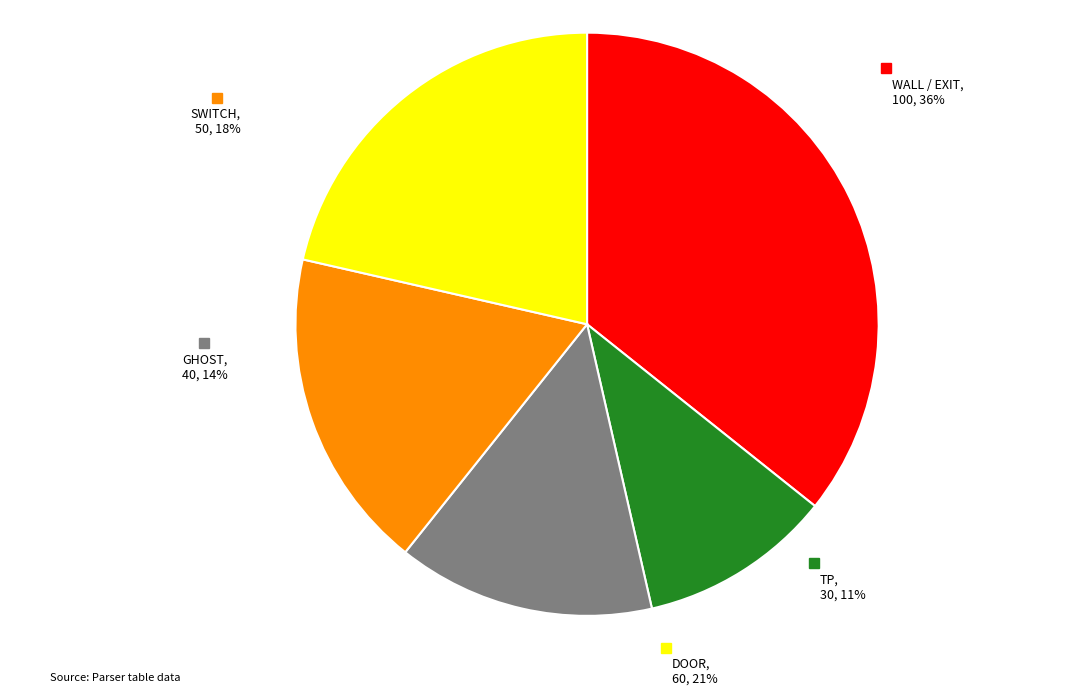

Rank the categories by value from highest to lowest.

WALL / EXIT, DOOR, SWITCH, GHOST, TP